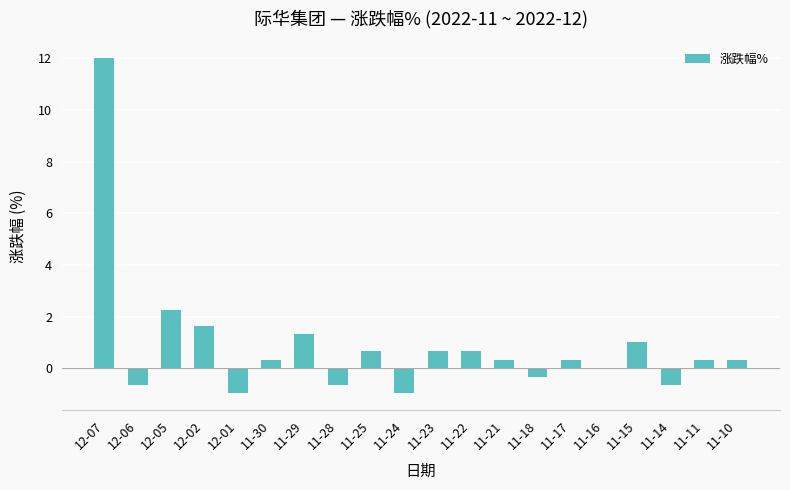

What is the change in value from 11-28 to 11-25?

+1.3